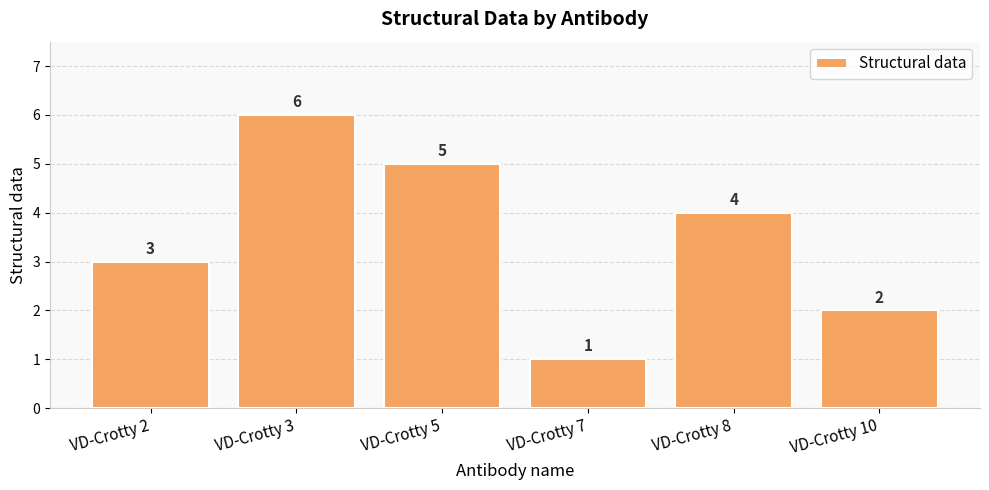

What is the value of the 3rd bar from the left?

5